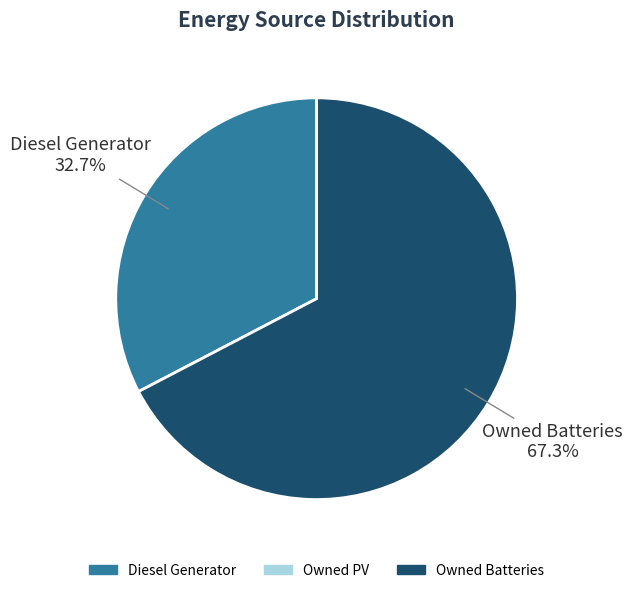

Does any single category account for the majority?

Yes